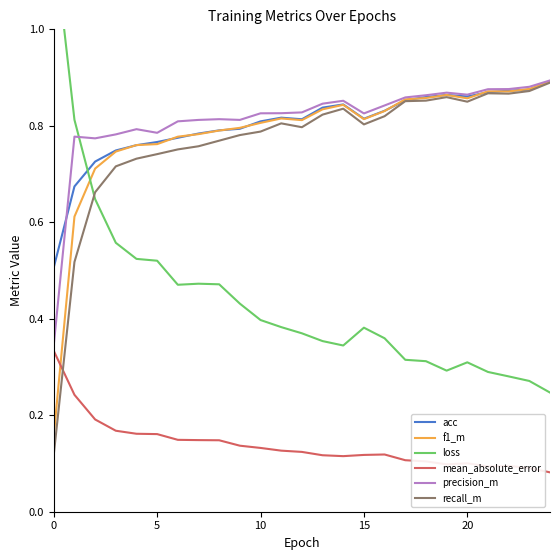

Count the number of data series in this chart.

6